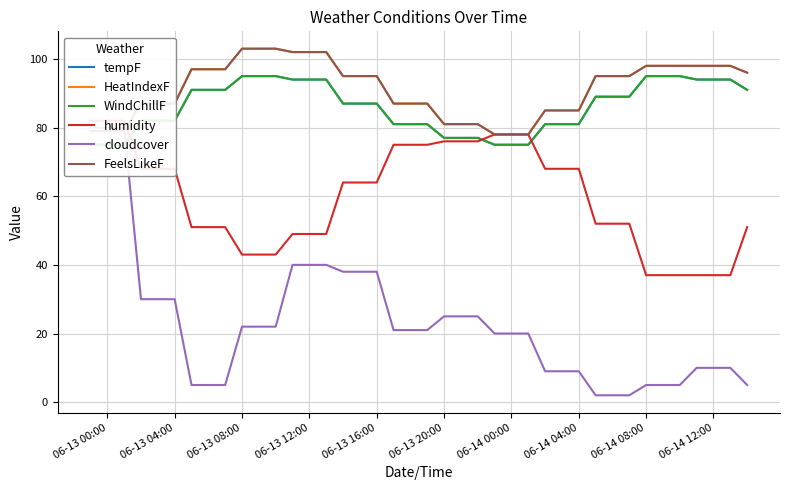

Which series has the largest range (max minus min)?

cloudcover